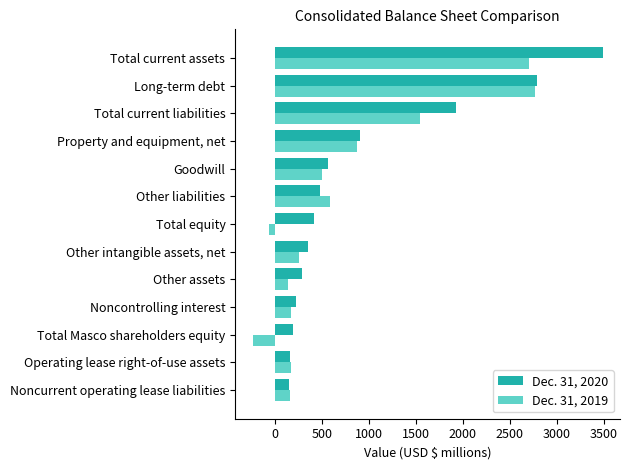

What is the average value of the Dec. 31, 2019 series?

741